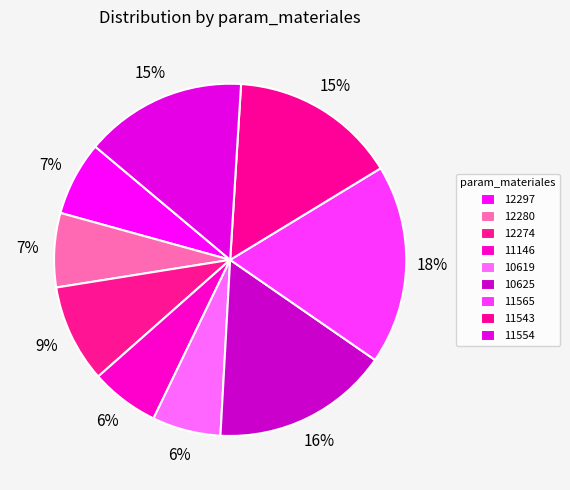

How many slices are in this pie chart?

9